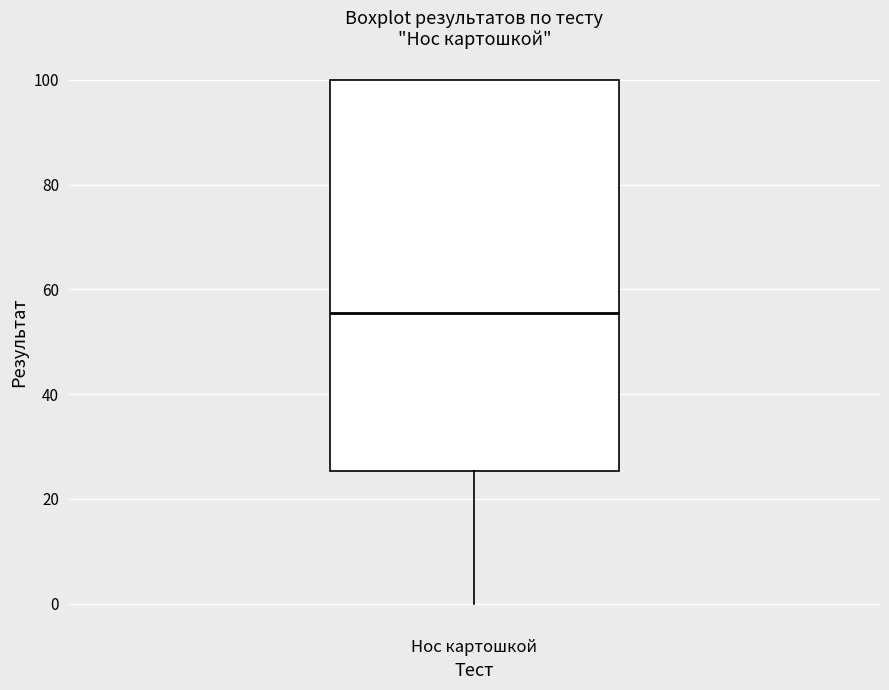

Where does the lower whisker of the box for Нос картошкой end on the y-axis? The values are not printed on the chart, so give them approximately, as read against the axis.

0